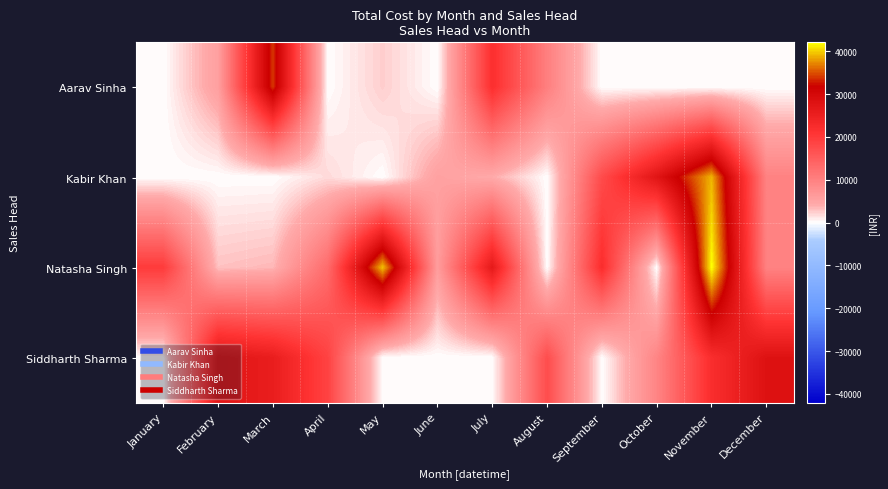

What is the total value across all series at December?

47550